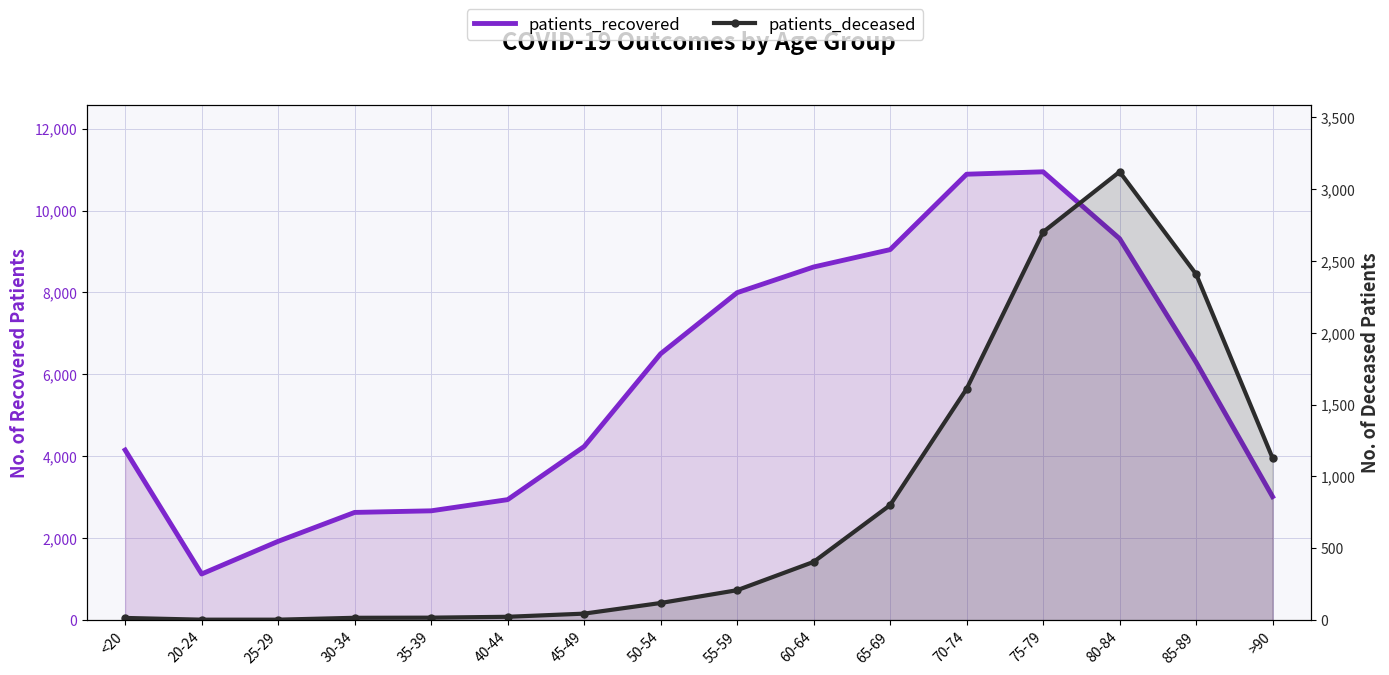

True or false: patients_deceased has more than 2 interior local peaks.

False